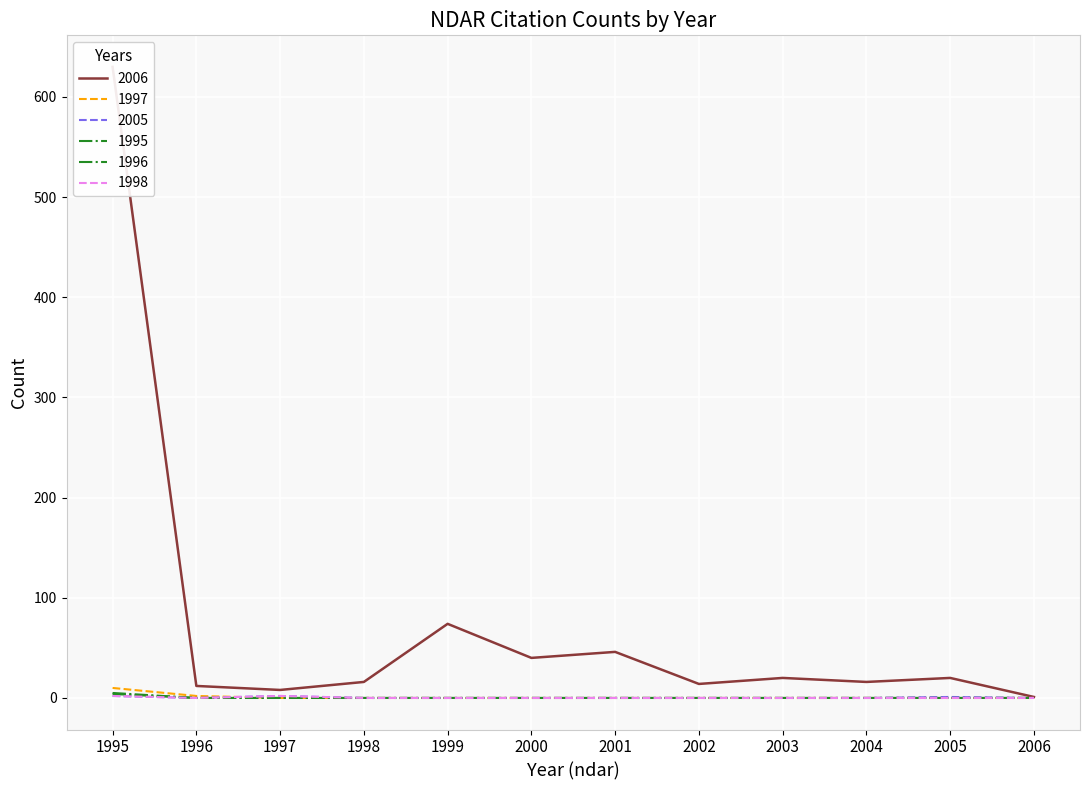

The 1997 series shows -3 at 2006. True or false?

False